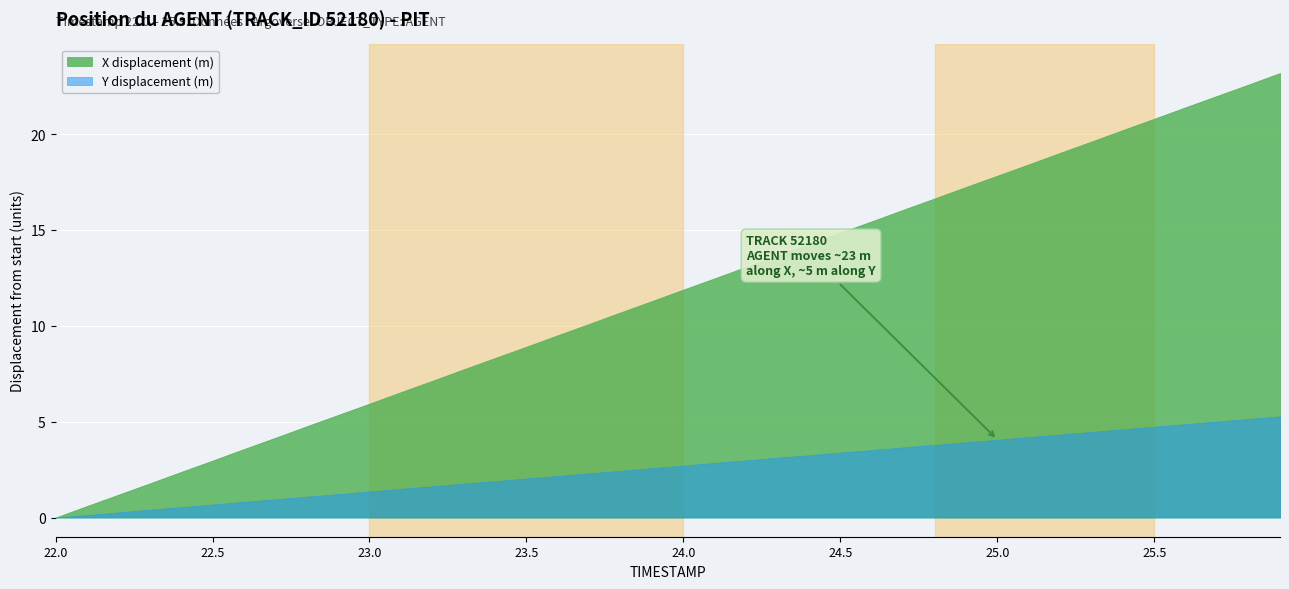

What is the difference between the maximum and minimum values in the X series?

23.2